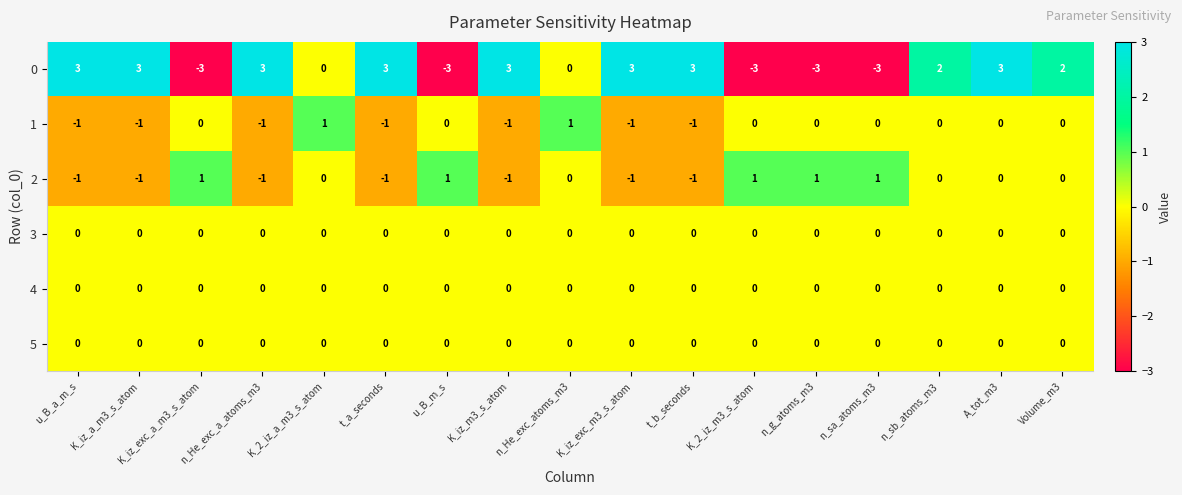

The value of 1 at K_iz_a_m3_s_atom is -1. True or false?

True